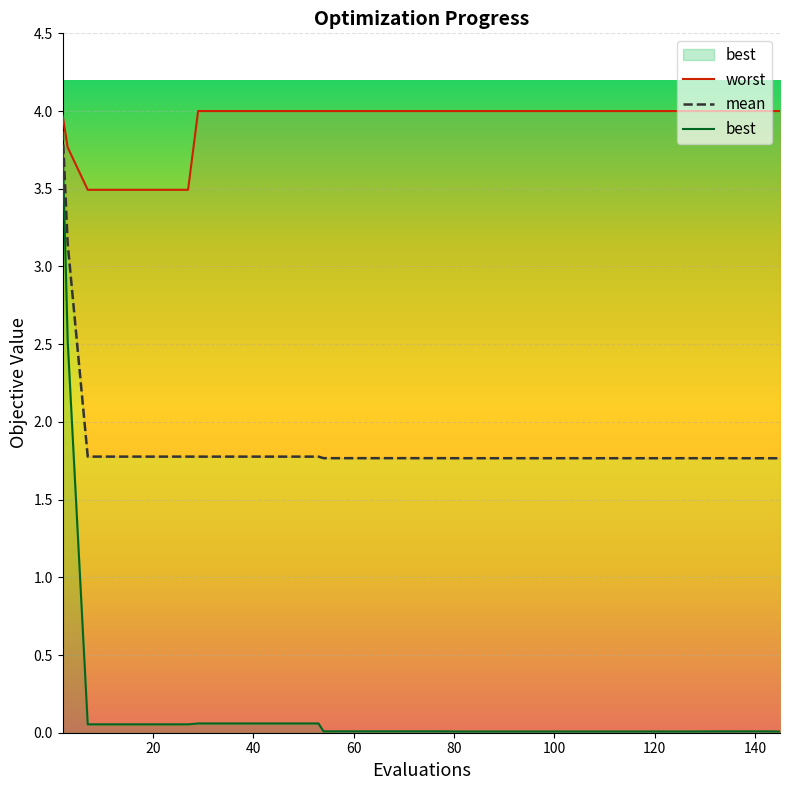

At 140, list the series in order from largest to smallest.

worst, mean, best